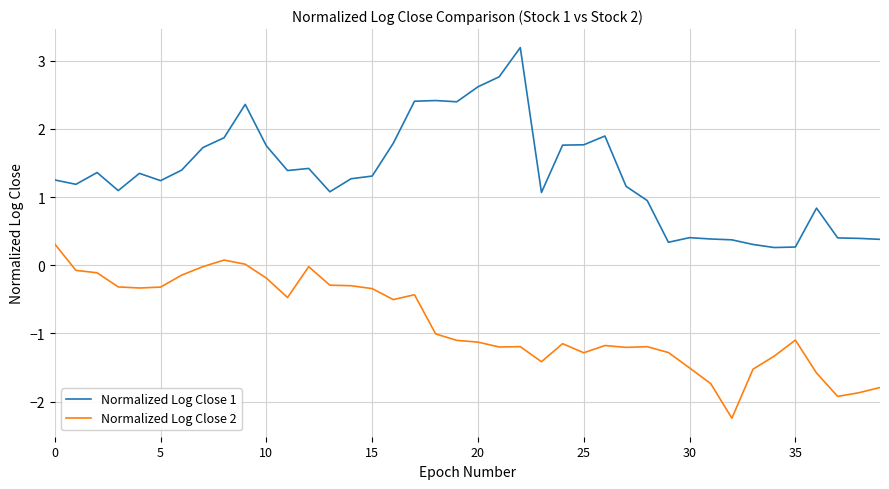

What is the maximum value shown in the chart?

3.2